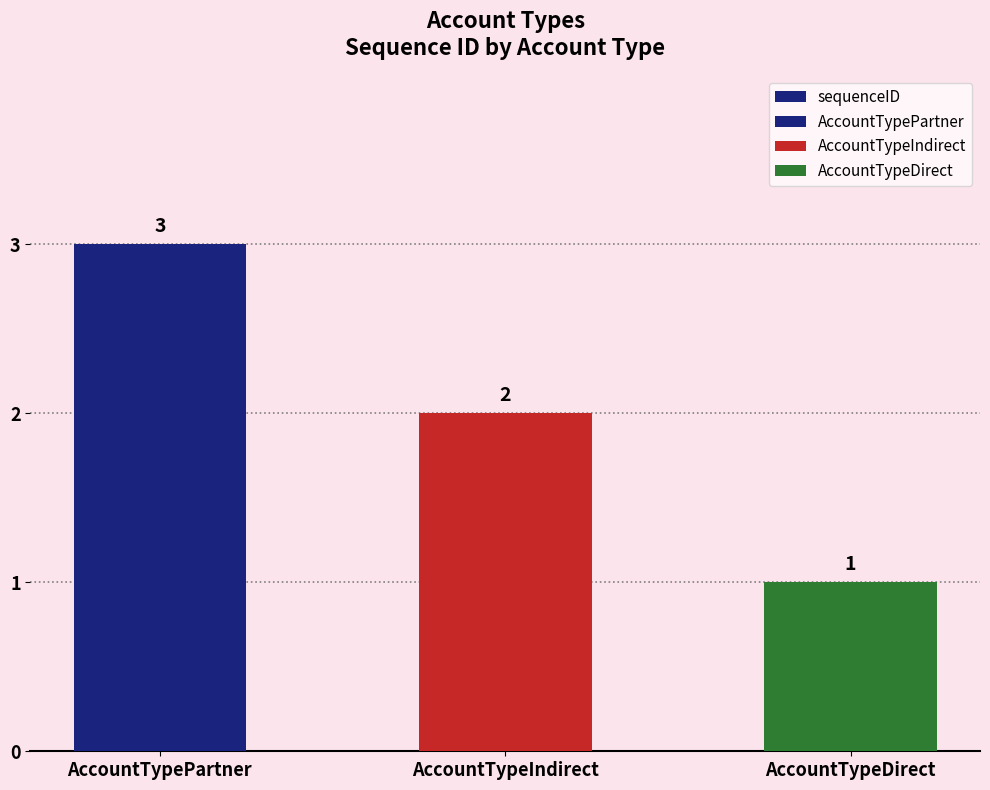

What value does the data have at AccountTypePartner?

3